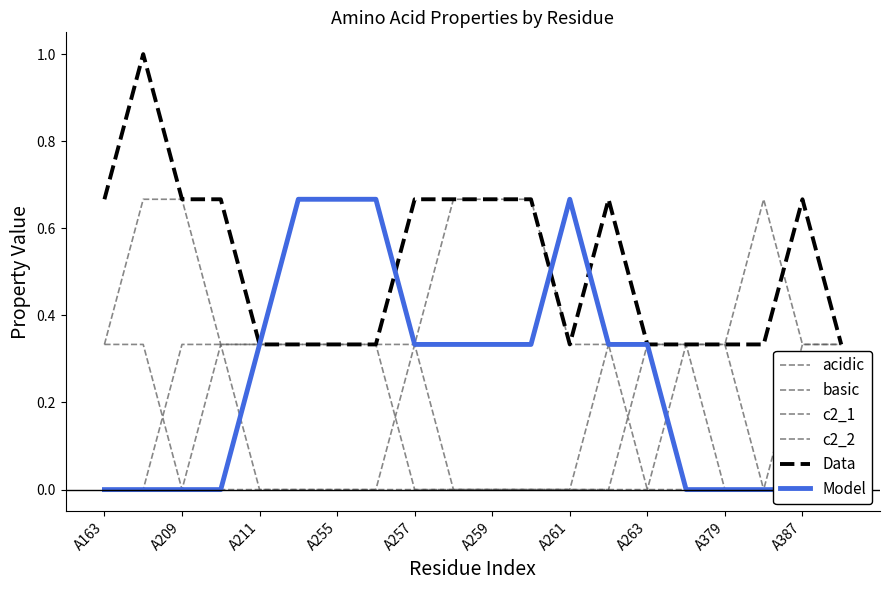

Count the basic values in the range 0 to 1.

20